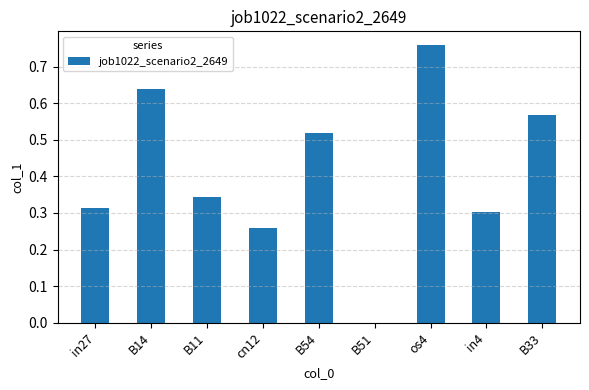

Is it true that the value at cn12 is 0.3?

True